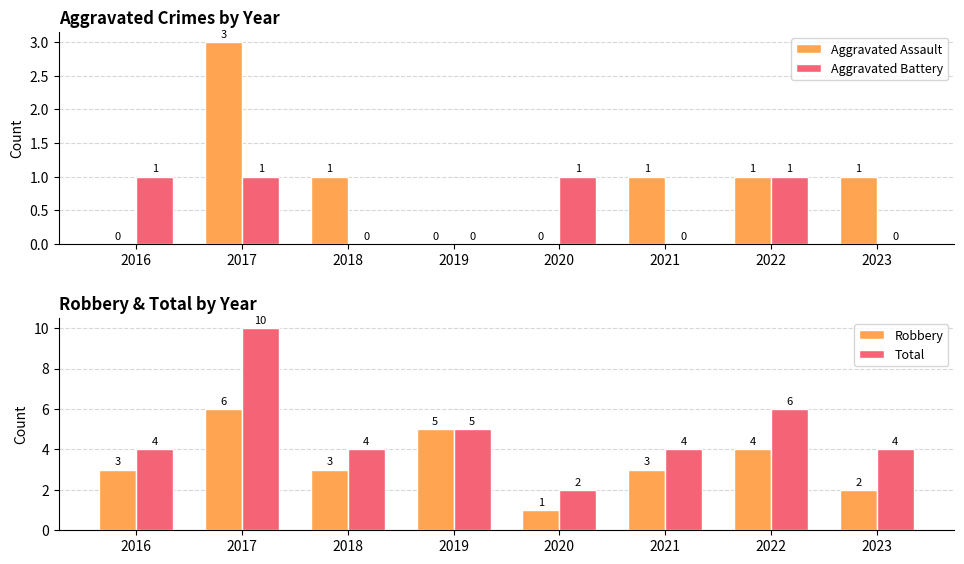

Is it true that Total equals 10 at 2017?

True